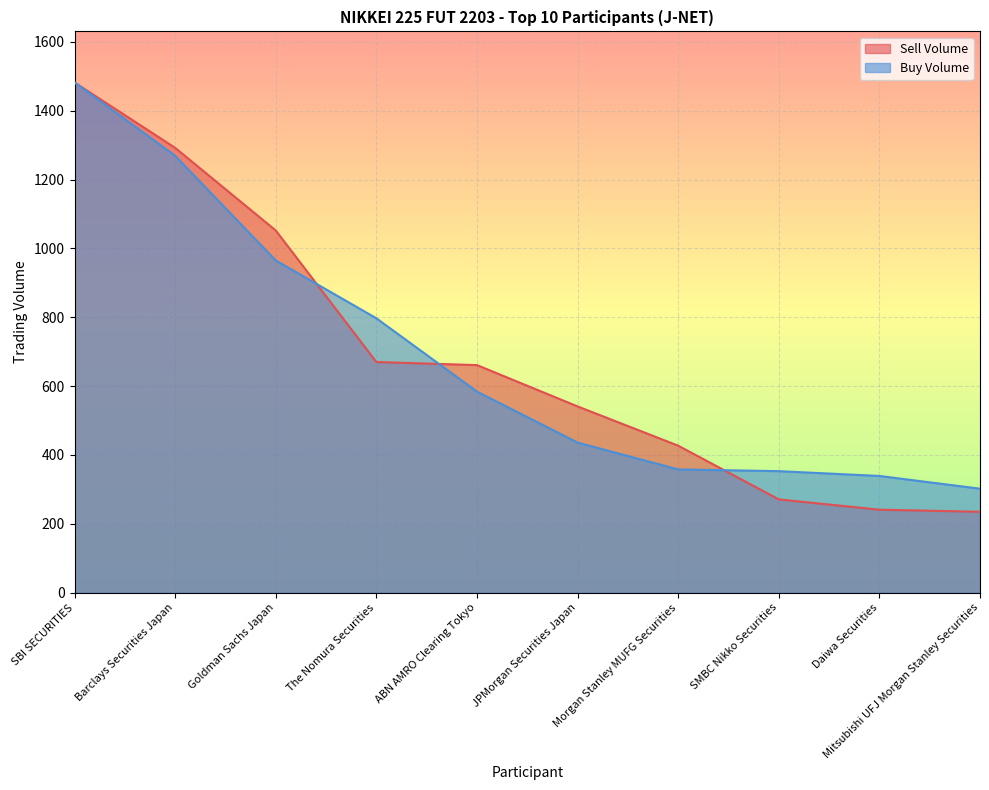

The value of Sell Volume at Barclays Securities Japan is 1292. True or false?

True